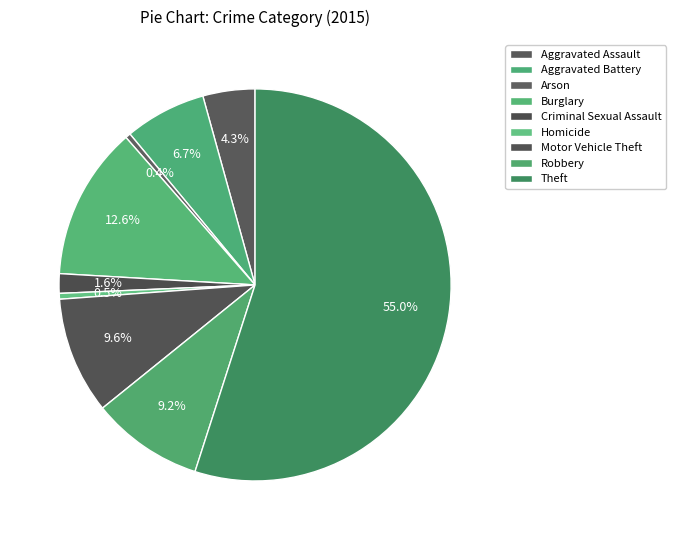

To the nearest percent, what is the difference between the largest and smallest slice percentages?

55%